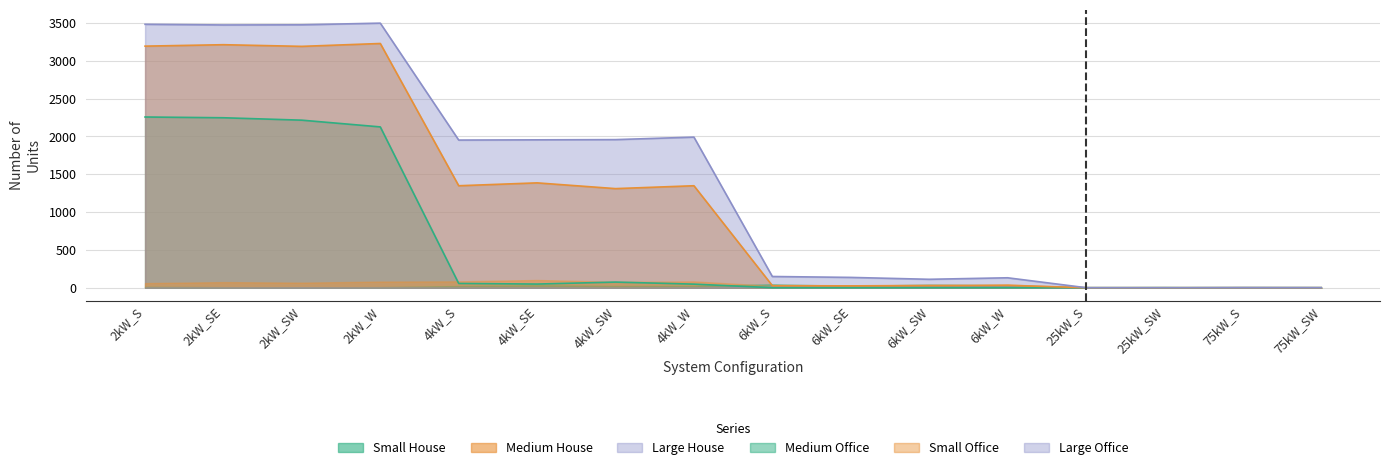

How many categories are shown in the chart?

16